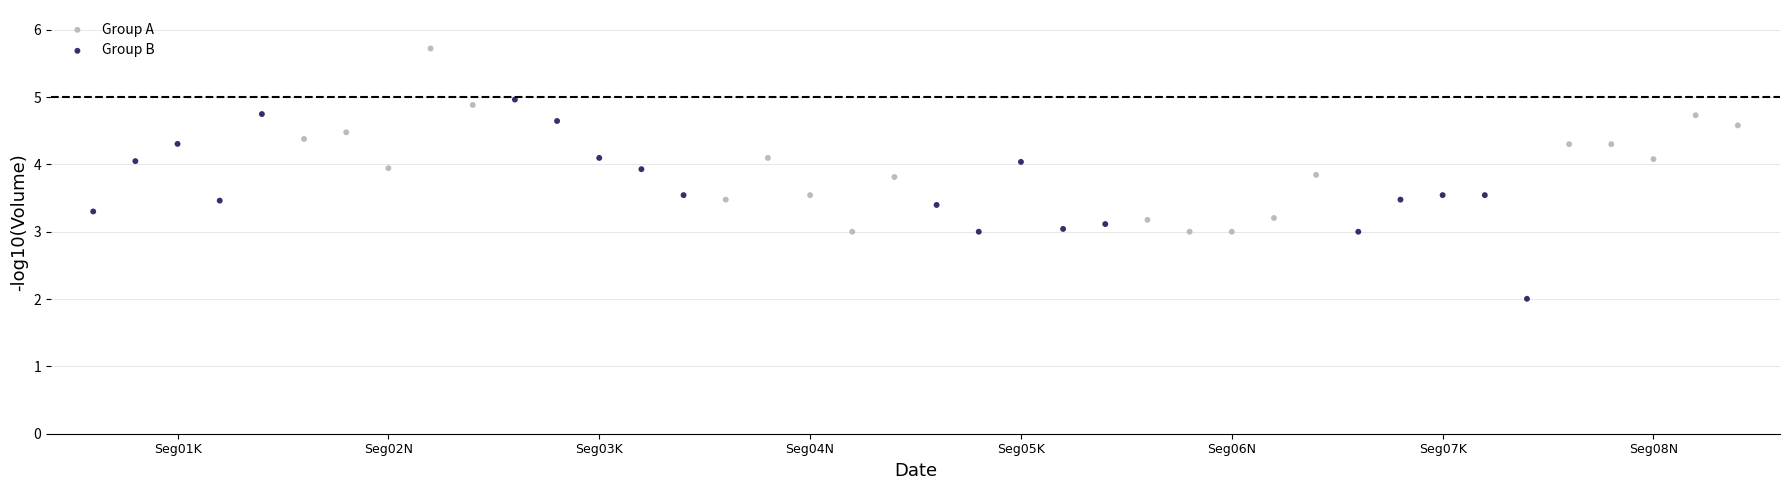

Which series contains the highest Y value?

Group A